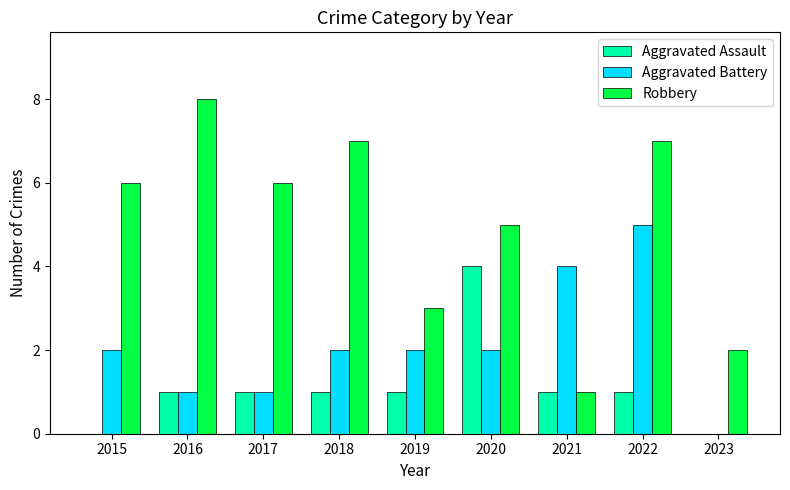

Count the Robbery values in the range 3 to 7.

6